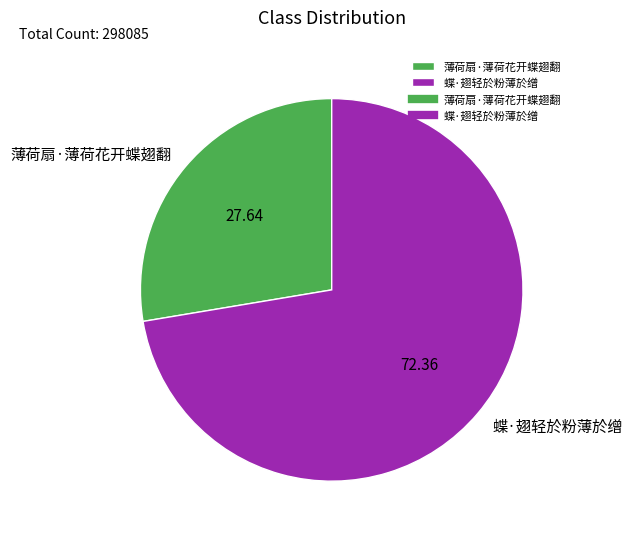

Count the number of slices in the pie.

2